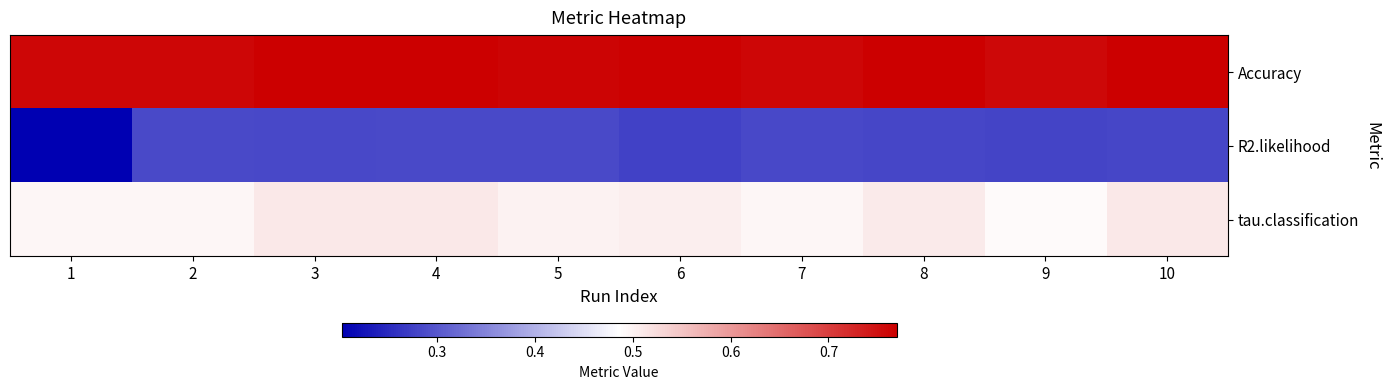

Reading right to left, list all the values displayed in this chart.

Accuracy: 10=0.8	9=0.8	8=0.8	7=0.8	6=0.8	5=0.8	4=0.8	3=0.8	2=0.8	1=0.8
R2.likelihood: 10=0.3	9=0.3	8=0.3	7=0.3	6=0.3	5=0.3	4=0.3	3=0.3	2=0.3	1=0.2
tau.classification: 10=0.5	9=0.5	8=0.5	7=0.5	6=0.5	5=0.5	4=0.5	3=0.5	2=0.5	1=0.5